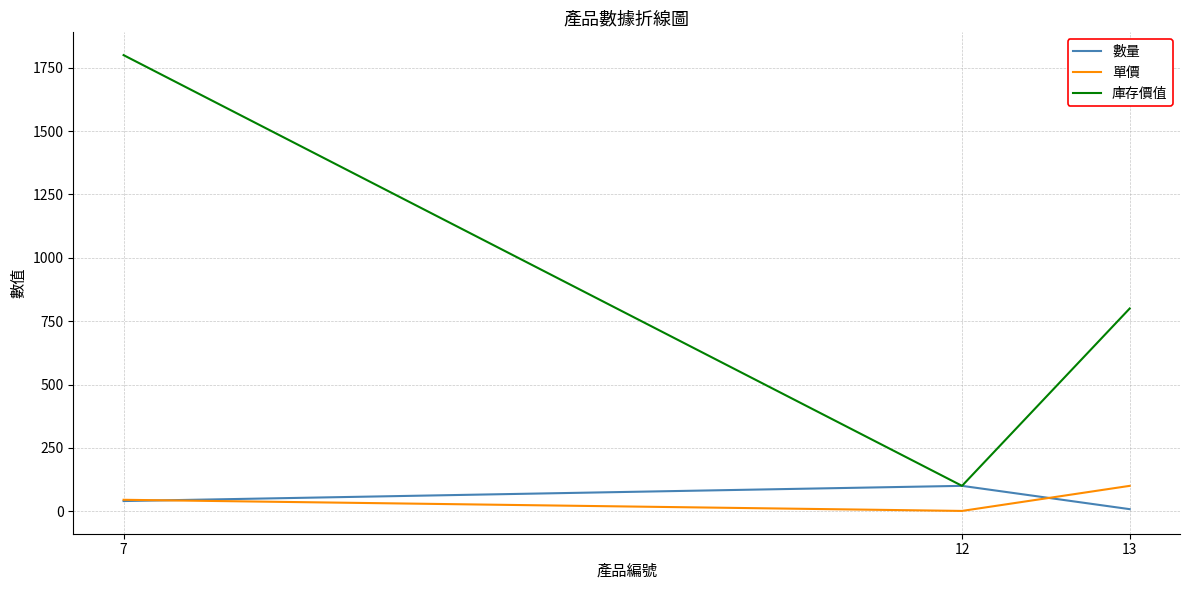

Is the value of 庫存價值 at 7 greater than the value of 單價 at 12?

Yes